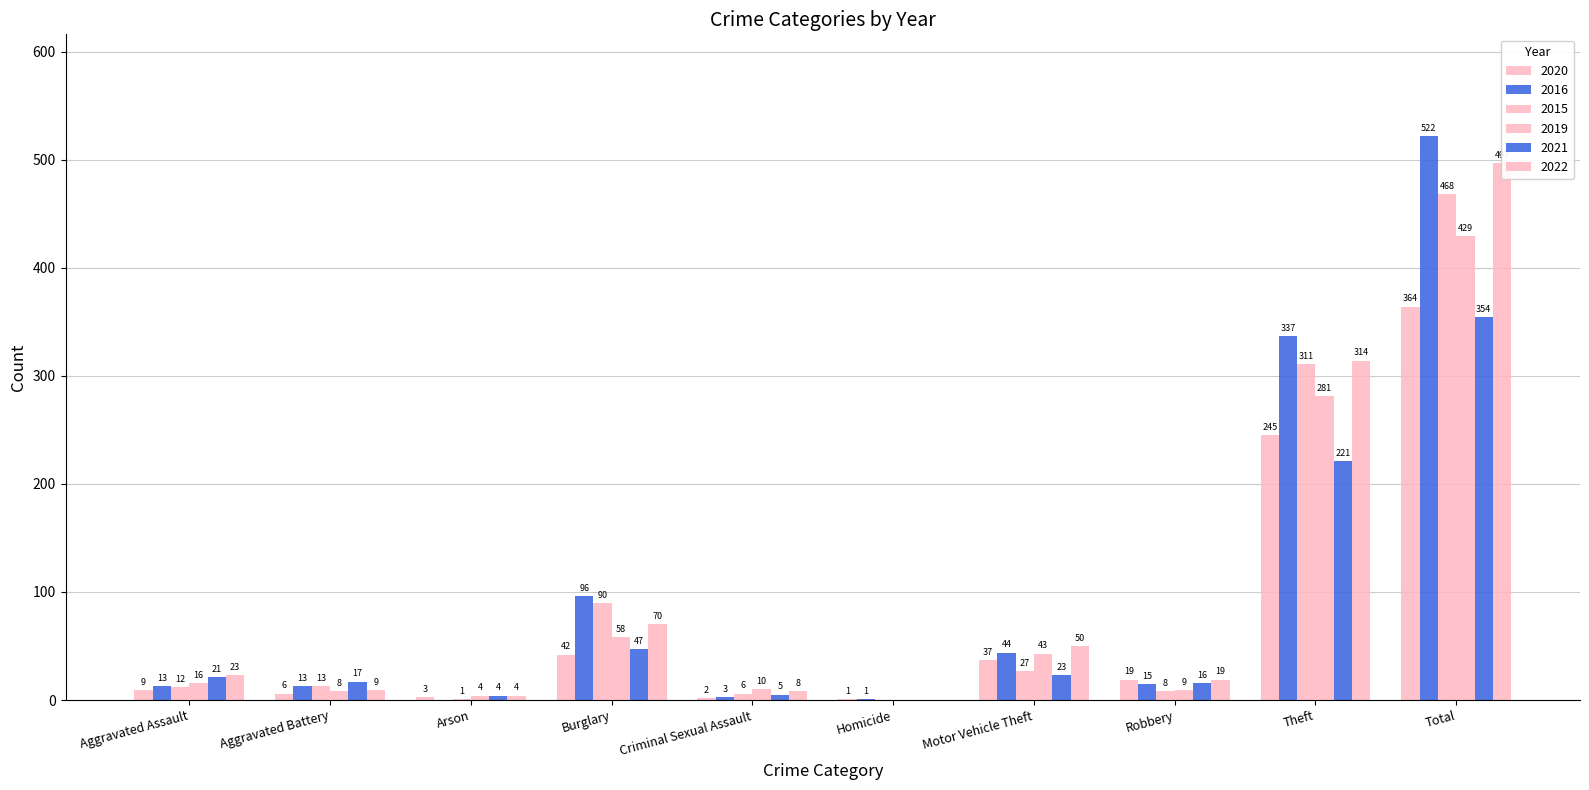

At how many categories does at least one series exceed 341?

1